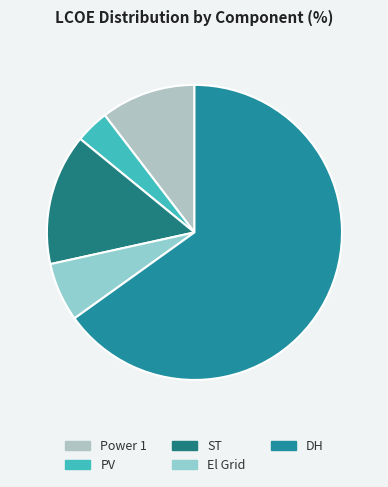

Rank the categories by value from lowest to highest.

PV, El Grid, Power 1, ST, DH